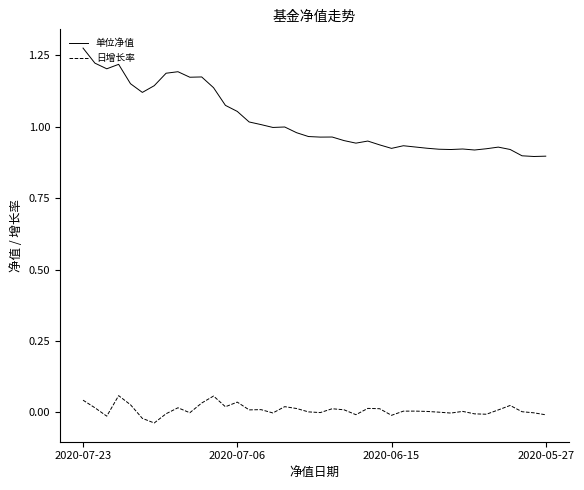

Which series has the widest spread of values?

单位净值